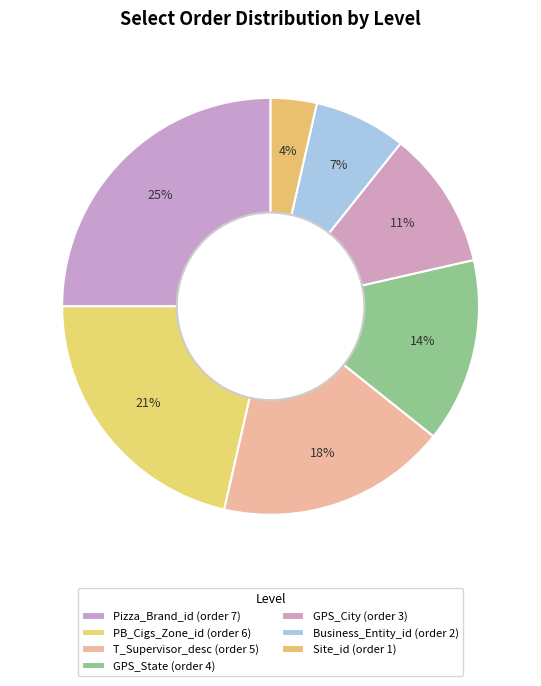

To the nearest percent, what portion does Pizza_Brand_id represent?

25%